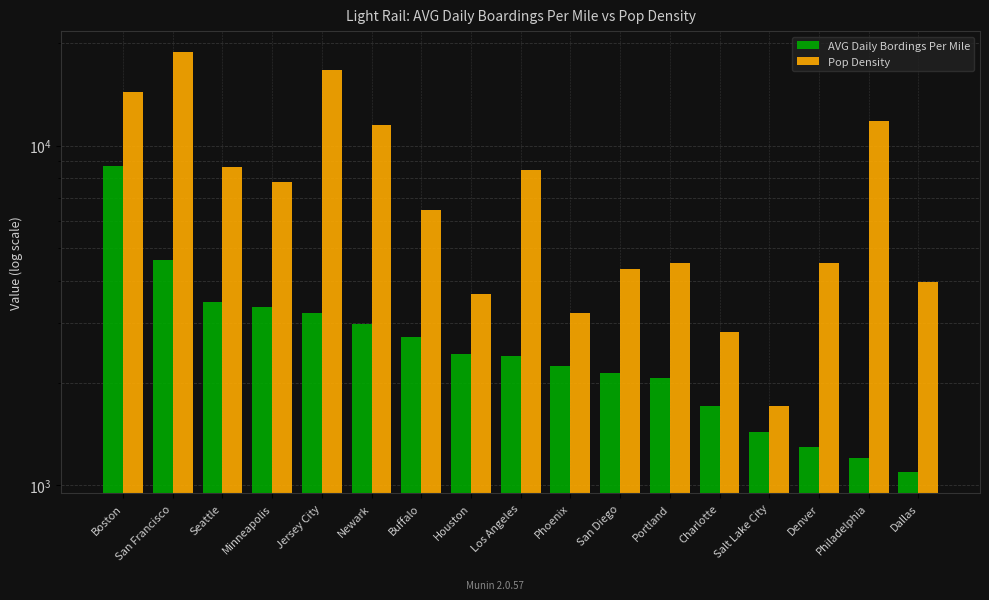

Which category has the highest value across all series?

San Francisco